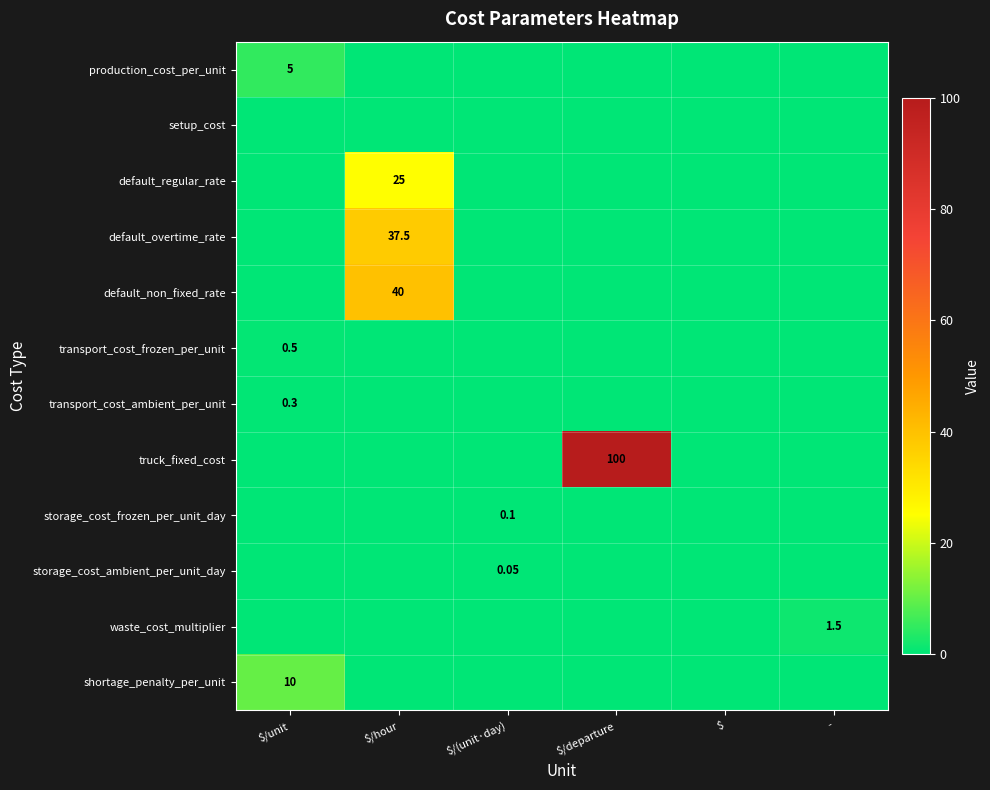

List the series in order of their peak value, lowest first.

setup_cost, storage_cost_ambient_per_unit_day, storage_cost_frozen_per_unit_day, transport_cost_ambient_per_unit, transport_cost_frozen_per_unit, waste_cost_multiplier, production_cost_per_unit, shortage_penalty_per_unit, default_regular_rate, default_overtime_rate, default_non_fixed_rate, truck_fixed_cost